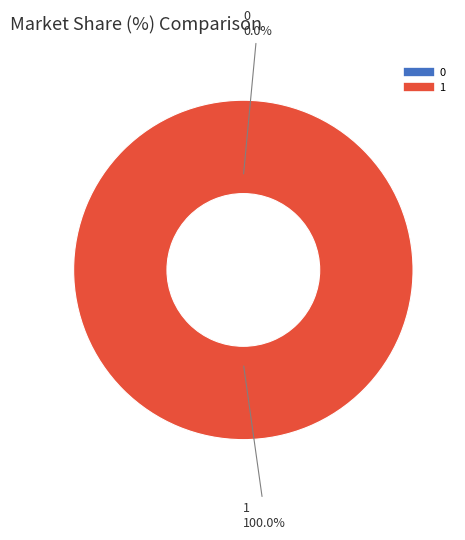

Is it true that 1 is 100% of the pie?

True